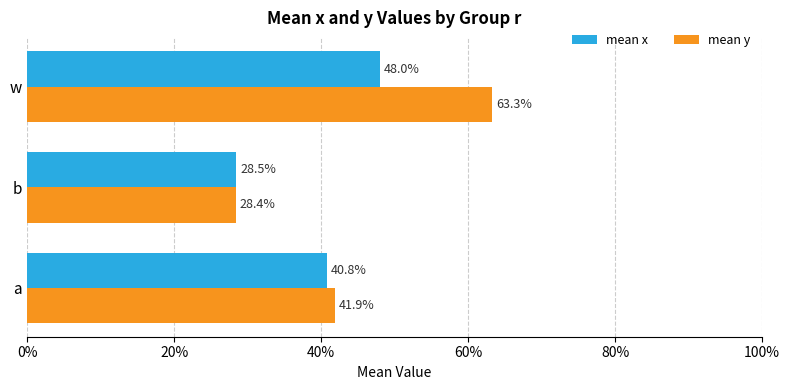

What are all the series names shown in the legend?

mean x, mean y